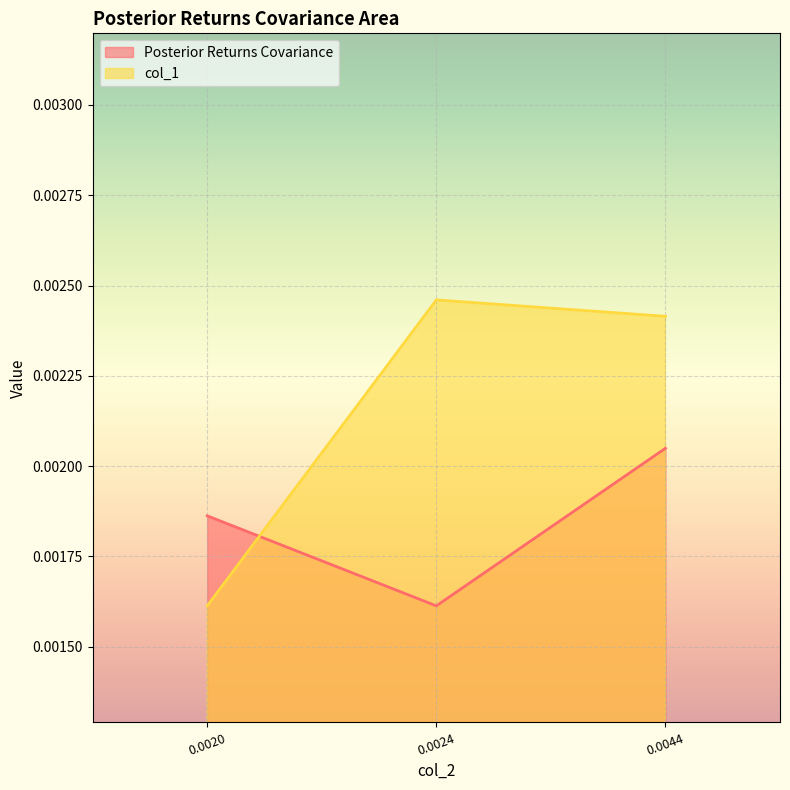

At which label does col_1 reach its peak?

0.0024